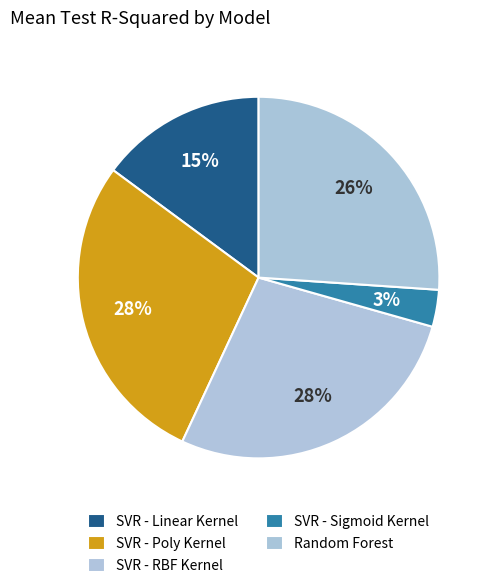

Is the sum of SVR - Poly Kernel and SVR - RBF Kernel greater than half?

Yes